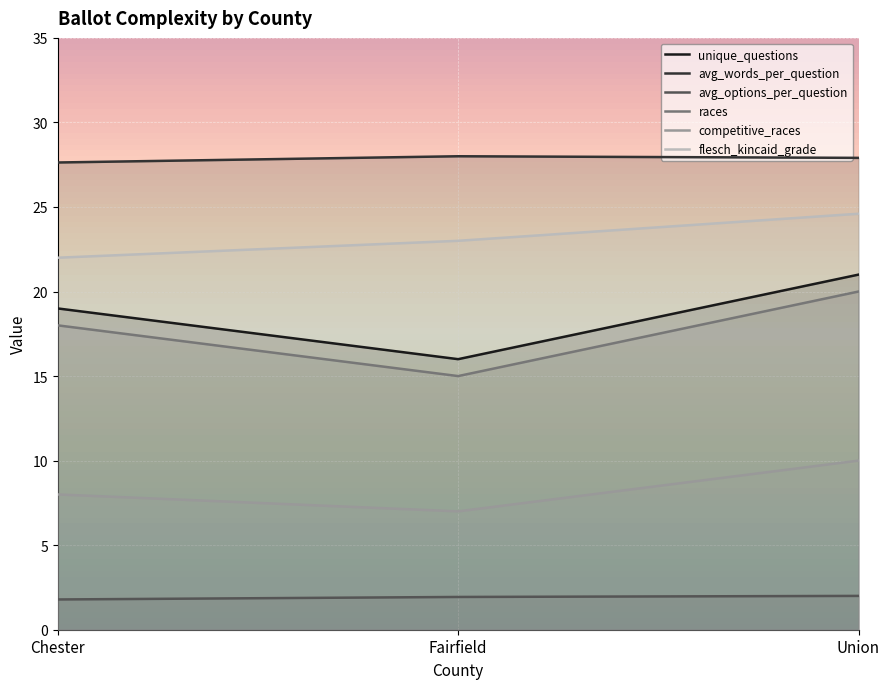

At which label does competitive_races first exceed 8?

Union